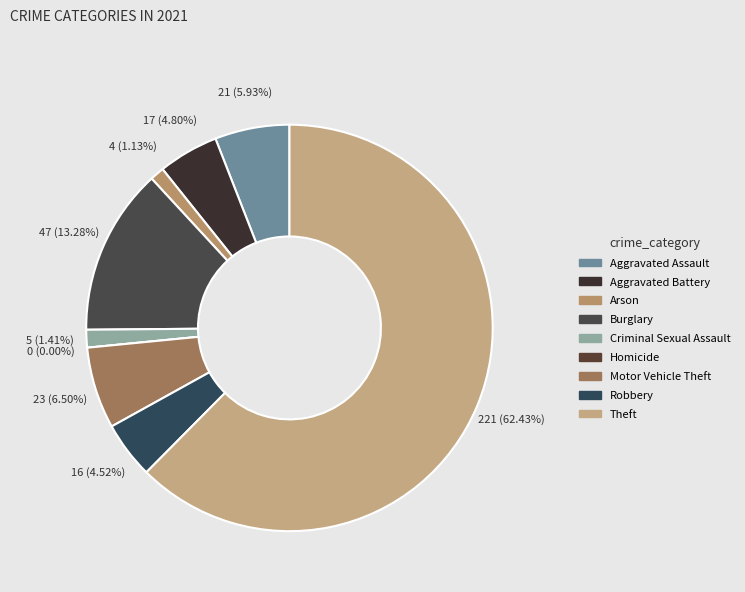

To the nearest percent, what portion does Motor Vehicle Theft represent?

6%